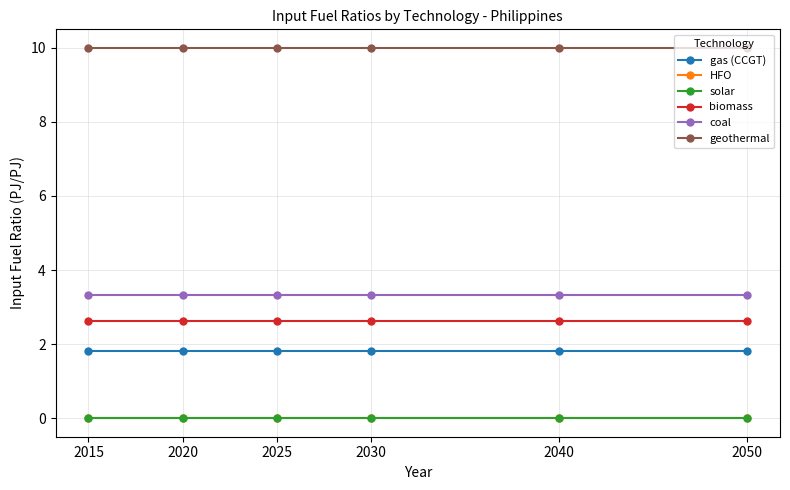

The value of biomass at 2030 is 1.5. True or false?

False